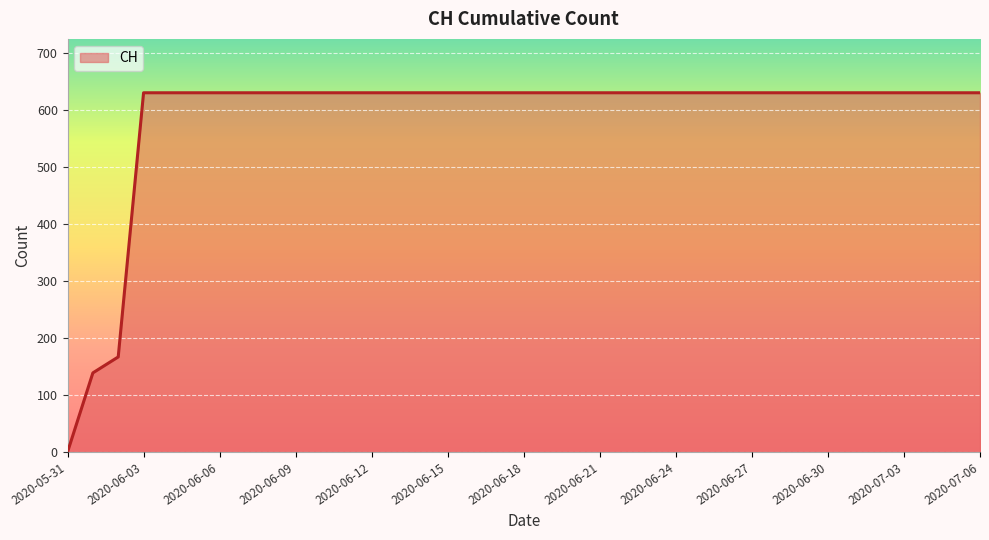

What is the maximum value shown in the chart?

631